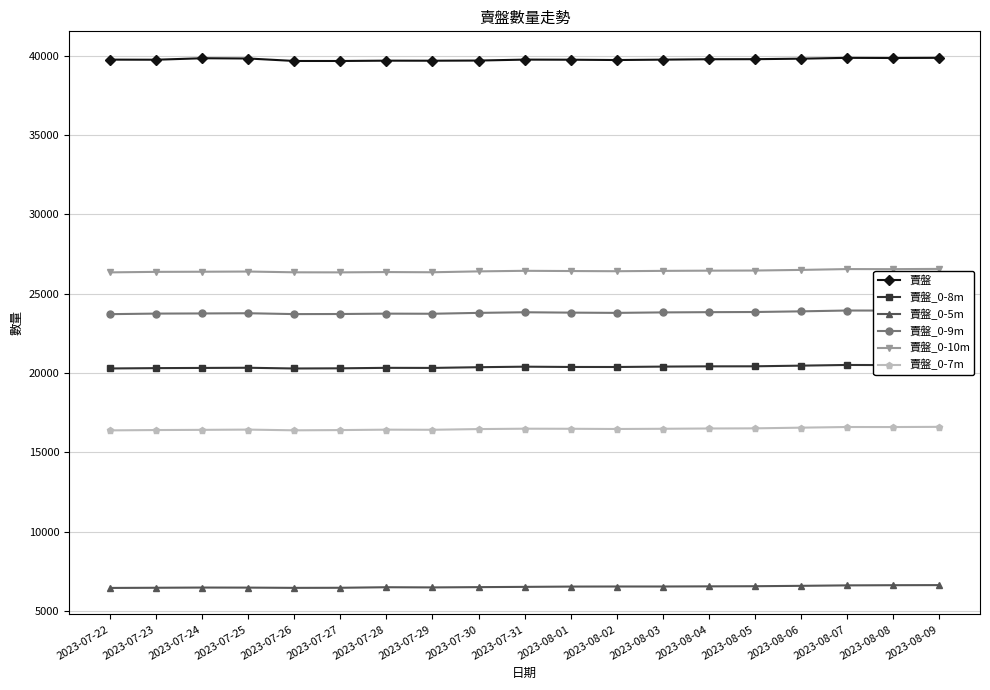

What is the sum of the 賣盤_0-7m values at 2023-08-08 and 2023-07-29?

33010